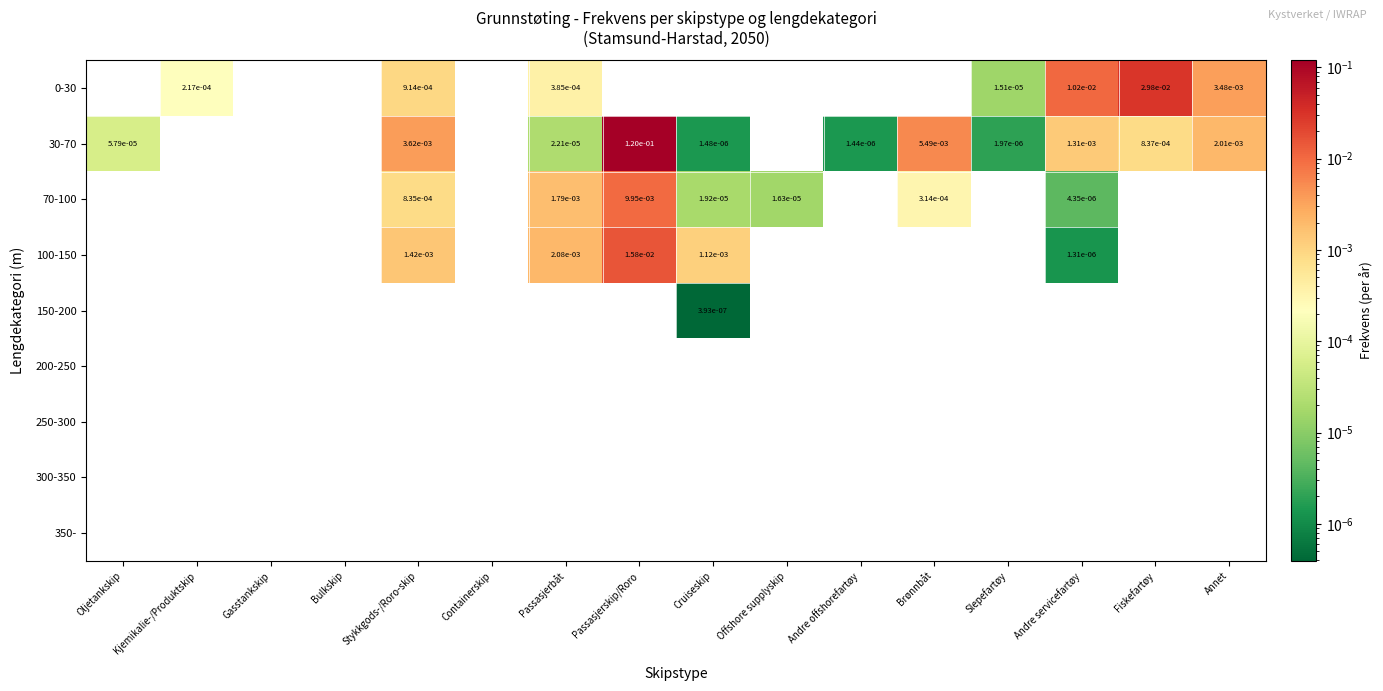

At how many categories does at least one series exceed 0?

13